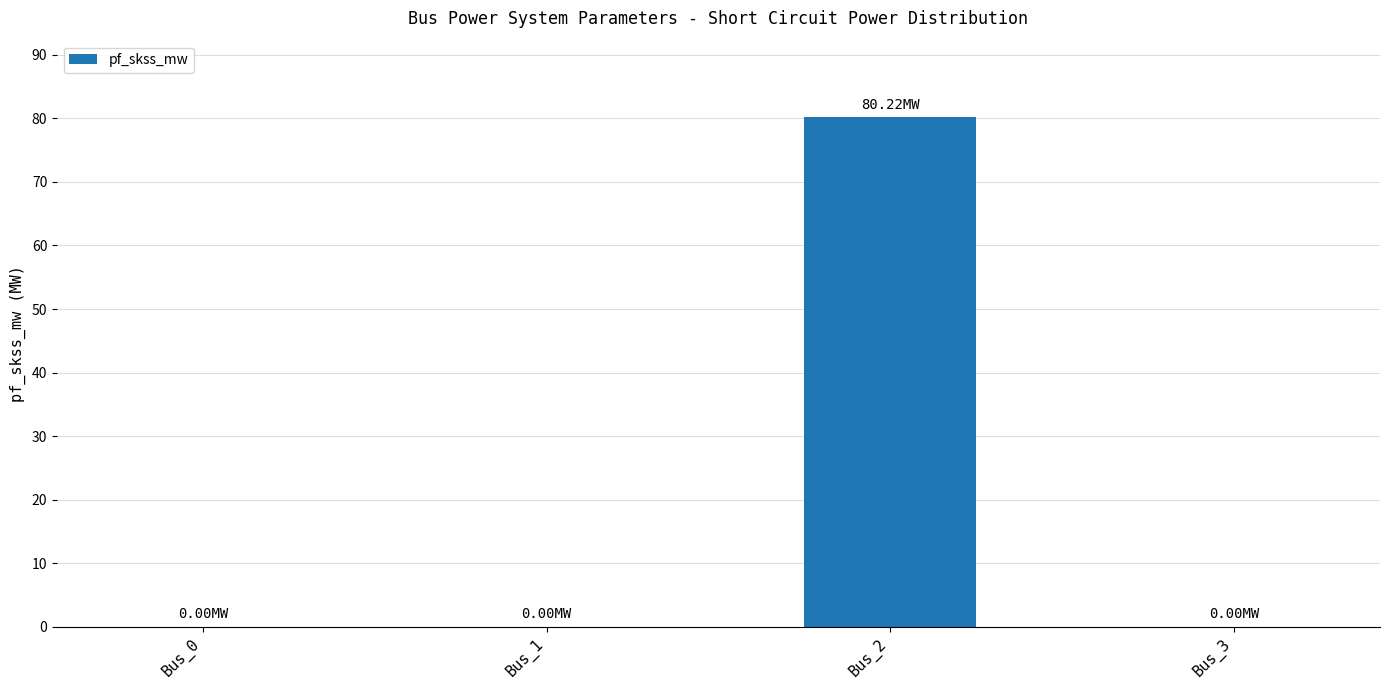

Is it true that the value at Bus_2 is 21.3?

False